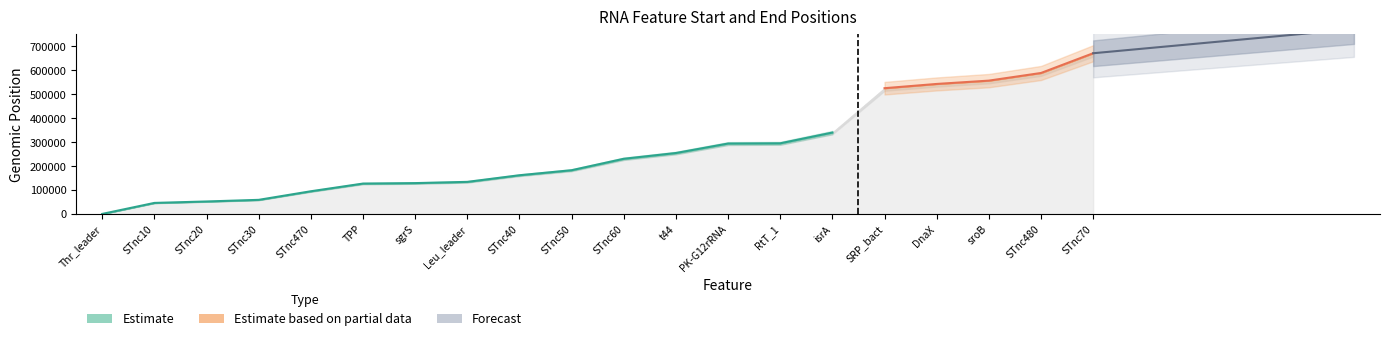

Is it true that end equals 670305 at 19?

True